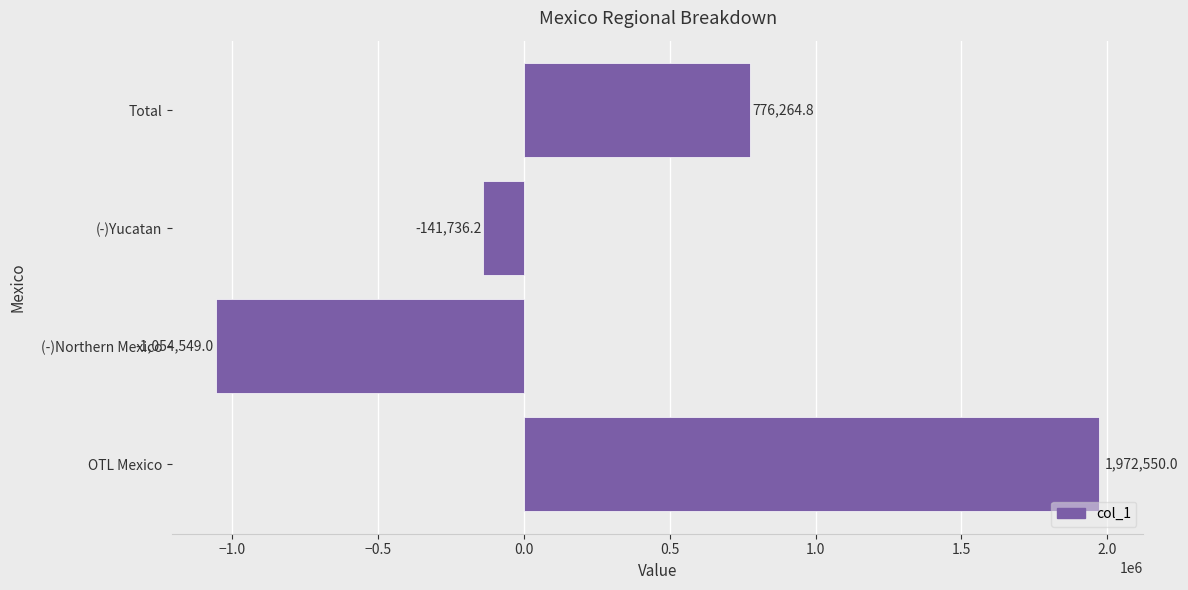

What is the change in value from (-)Northern Mexico to (-)Yucatan?

+912812.8